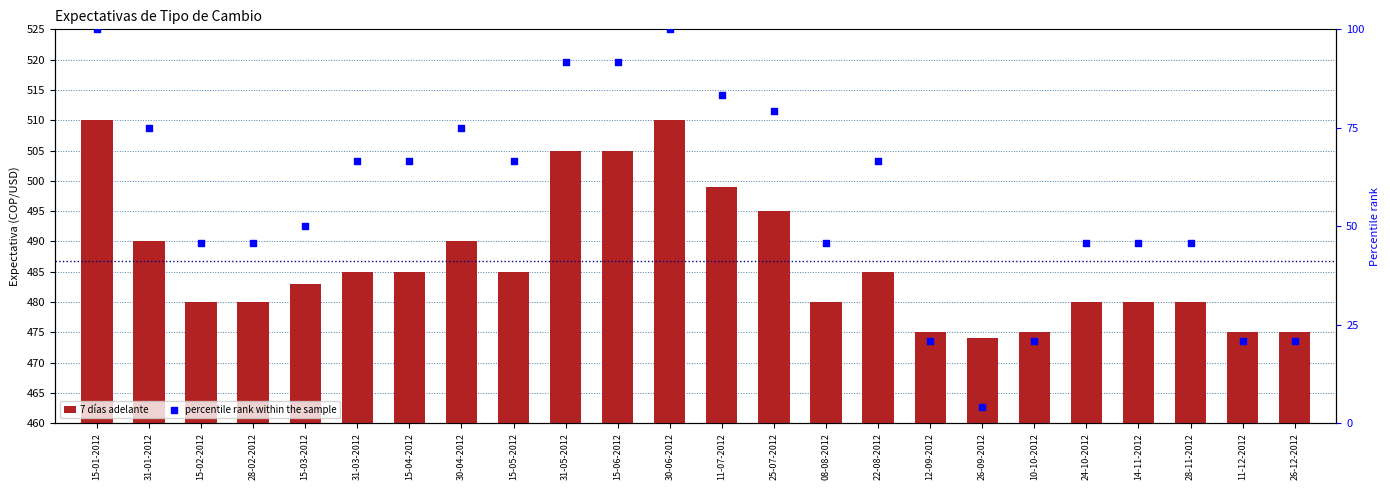

What is the total value across all series at 15-03-2012?

533.0